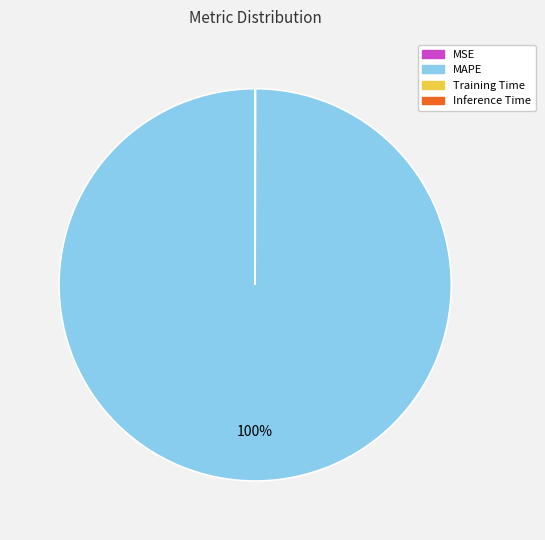

To the nearest percent, what portion does MAPE represent?

100%